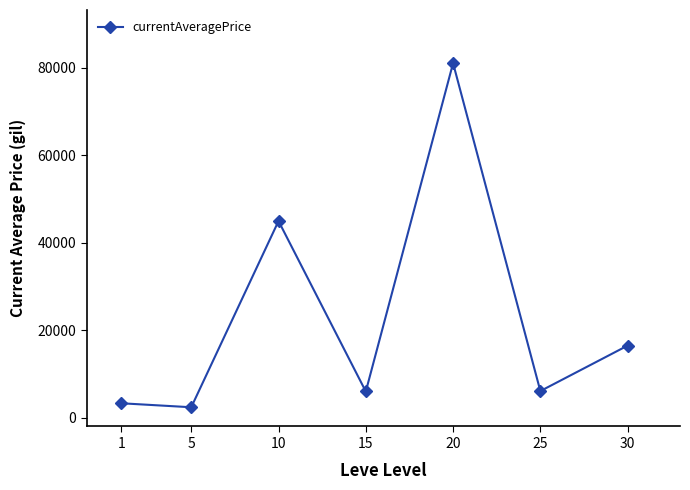

What is the value of the 3rd point from the left?

44990